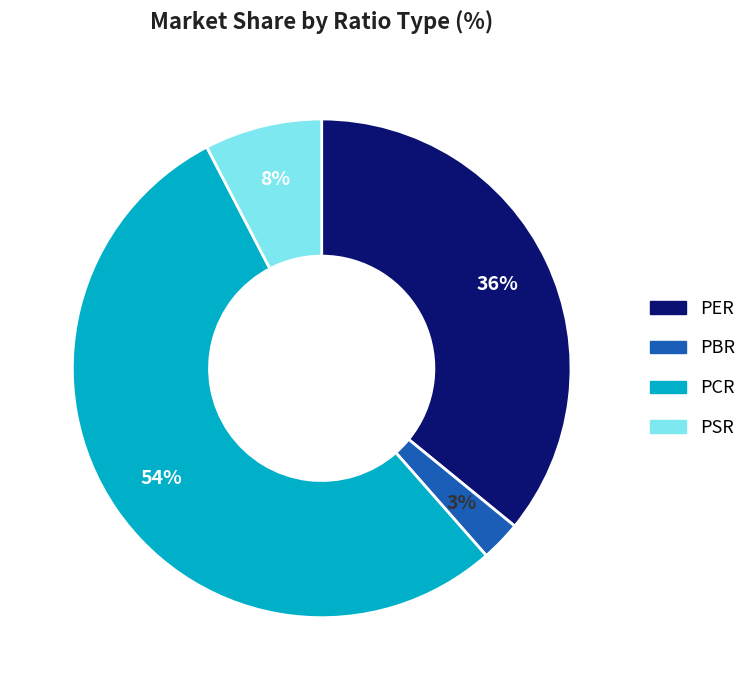

Is the sum of PCR and PSR greater than half?

Yes